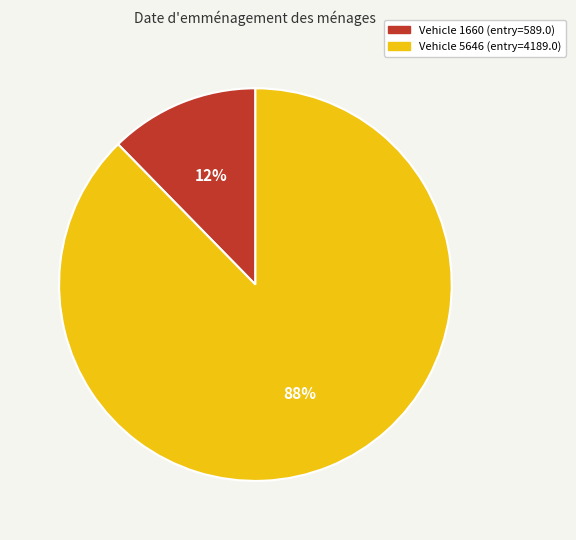

Is there any slice that represents more than half of the pie?

Yes